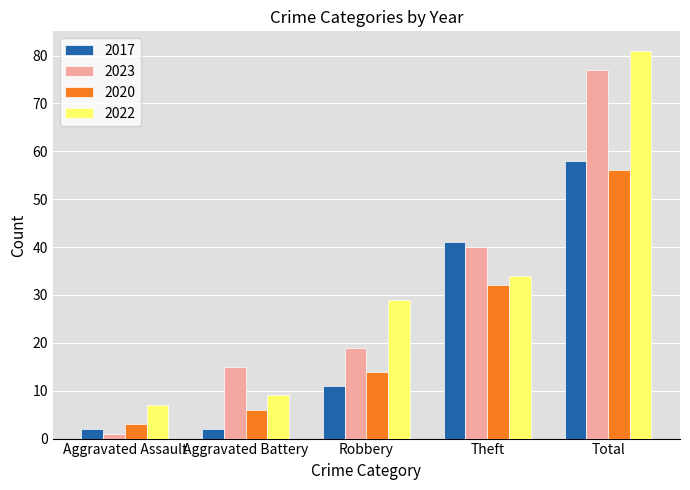

How many categories are shown in the chart?

5